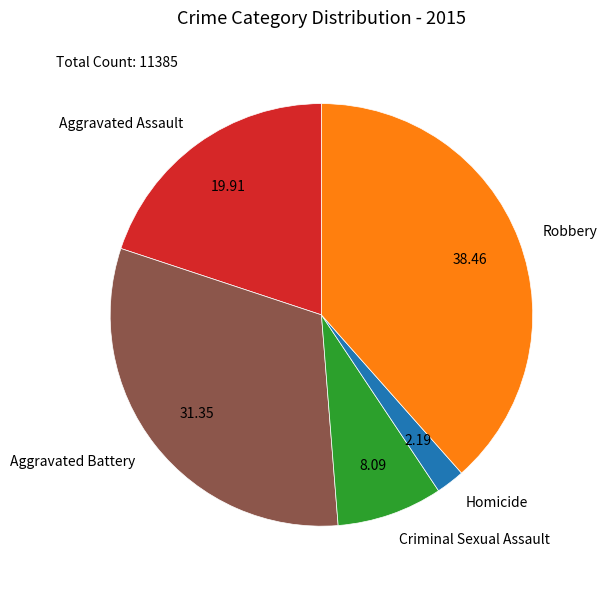

Rank the categories by value from lowest to highest.

Homicide, Criminal Sexual Assault, Aggravated Assault, Aggravated Battery, Robbery